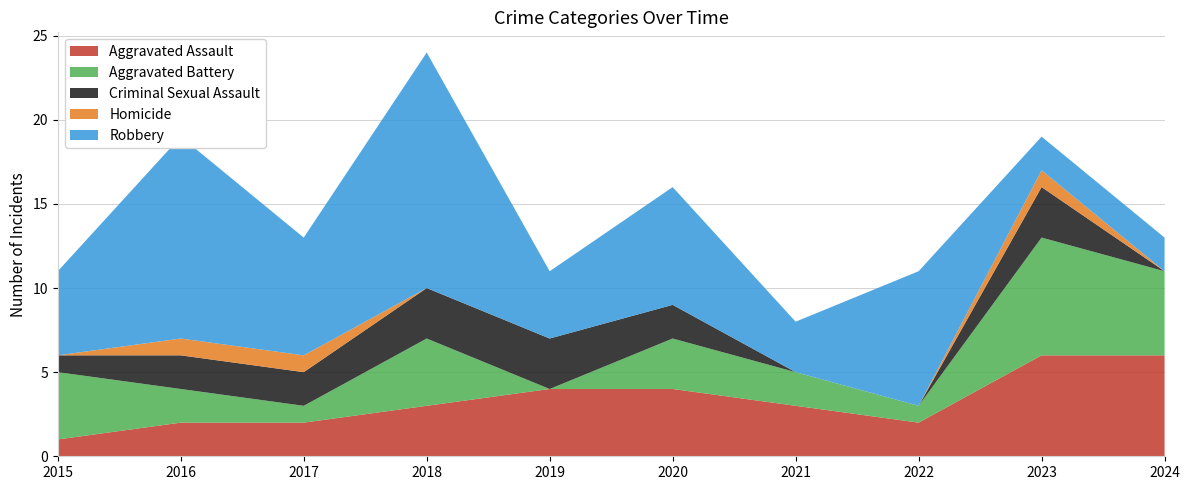

Reading left to right, extract all data points from this chart.

Aggravated Assault: 1	2	2	3	4	4	3	2	6	6
Aggravated Battery: 4	2	1	4	0	3	2	1	7	5
Criminal Sexual Assault: 1	2	2	3	3	2	0	0	3	0
Homicide: 0	1	1	0	0	0	0	0	1	0
Robbery: 5	12	7	14	4	7	3	8	2	2